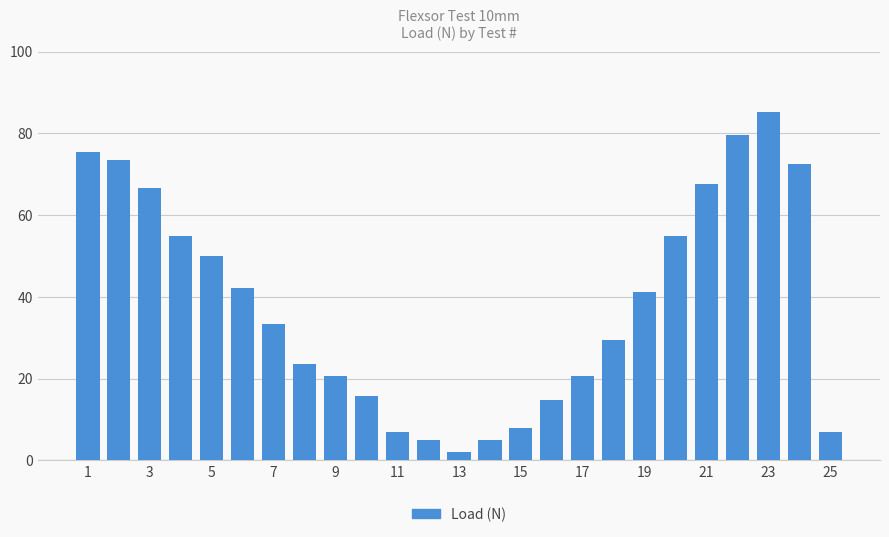

What is the difference between the maximum and minimum values?

83.3